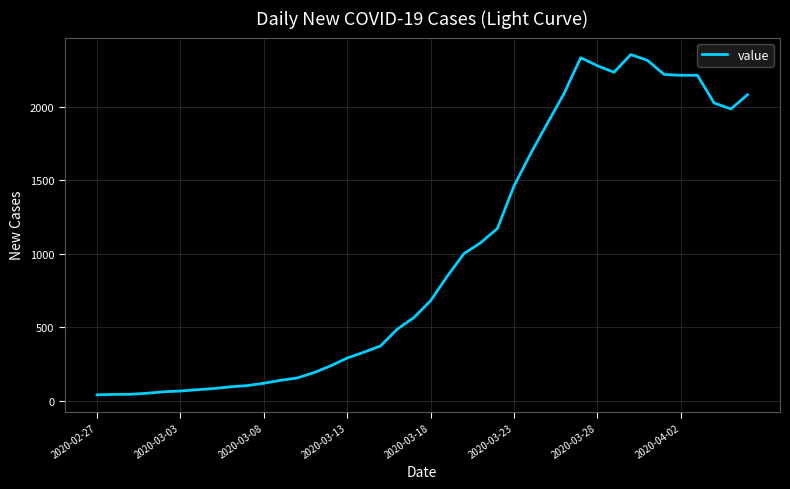

What is the greatest value displayed?

2356